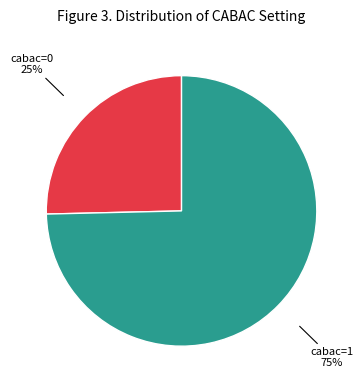

How many segments does this pie chart have?

2